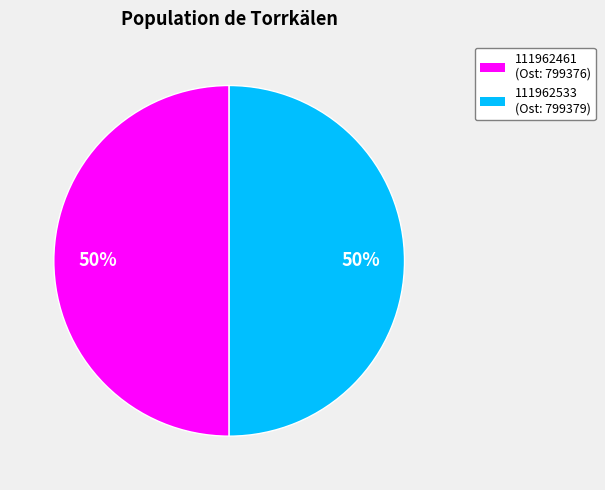

To the nearest percent, what percentage of the pie is 111962461 (Ost: 799376)?

50%